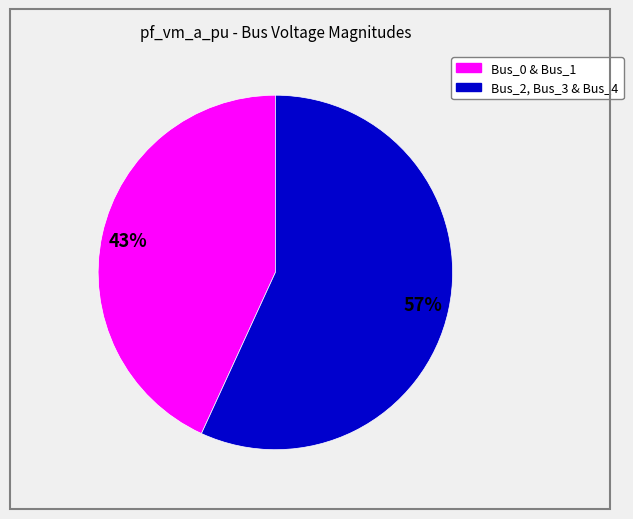

Is there a majority slice in this chart?

Yes